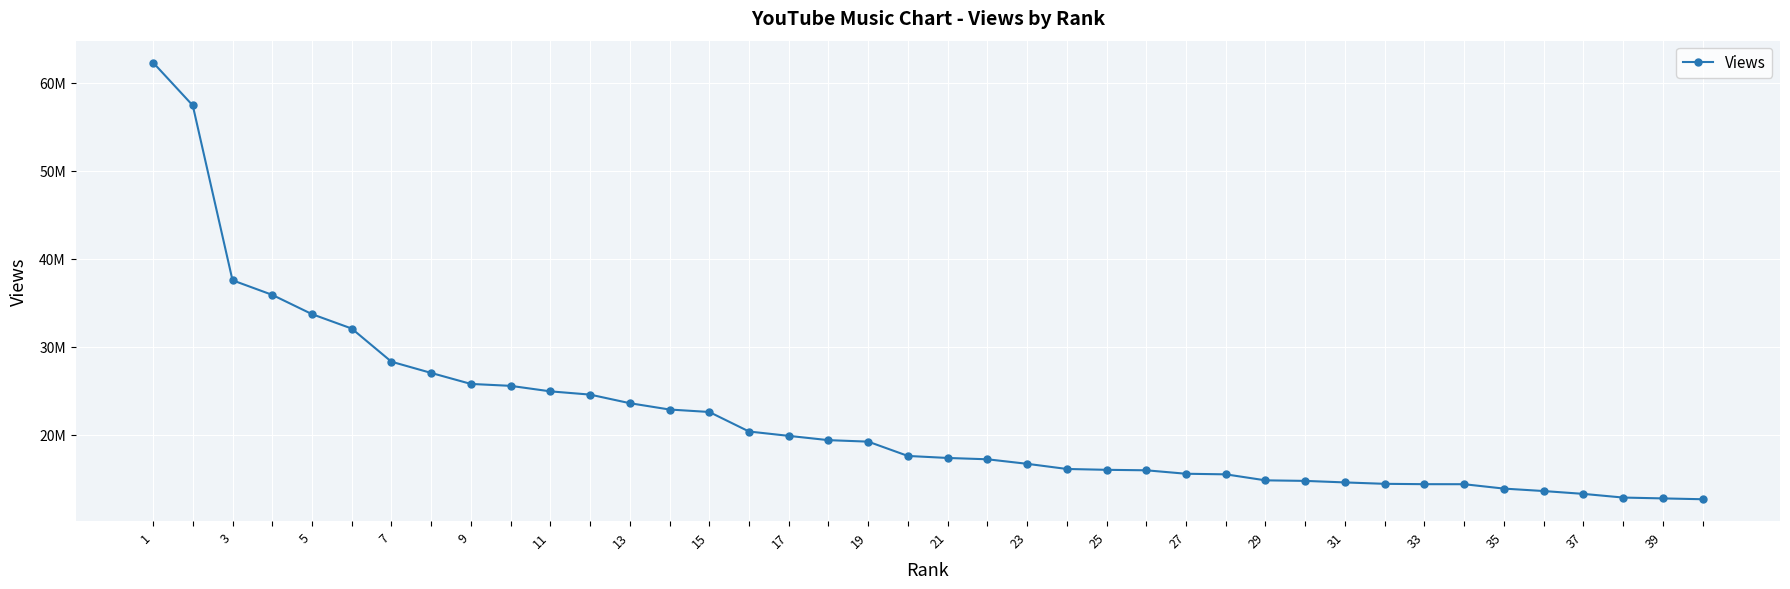

Does the chart have visible grid lines?

Yes